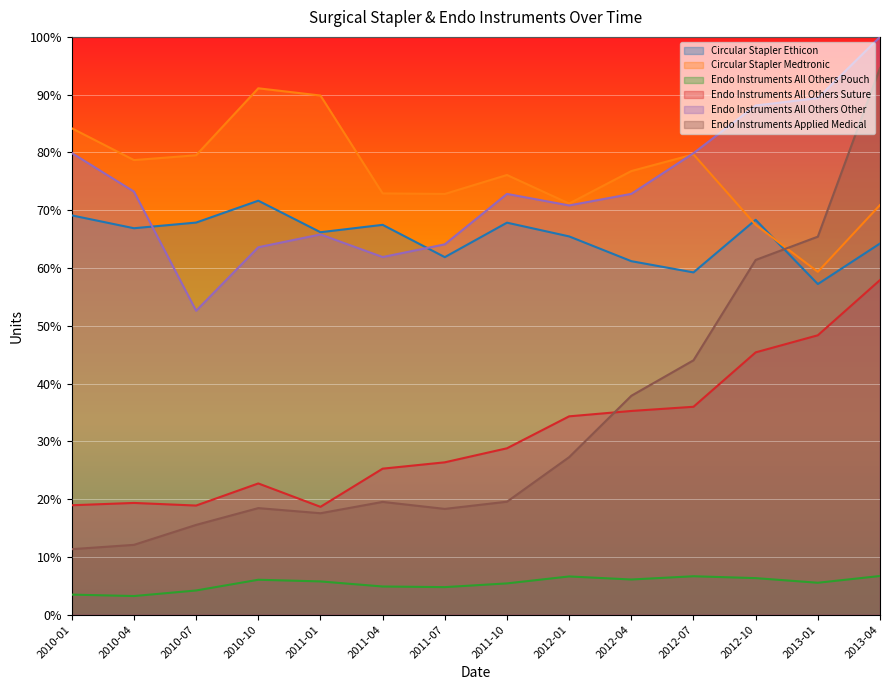

Is it true that Circular Stapler Medtronic equals 1.1 at 2012-01?

False